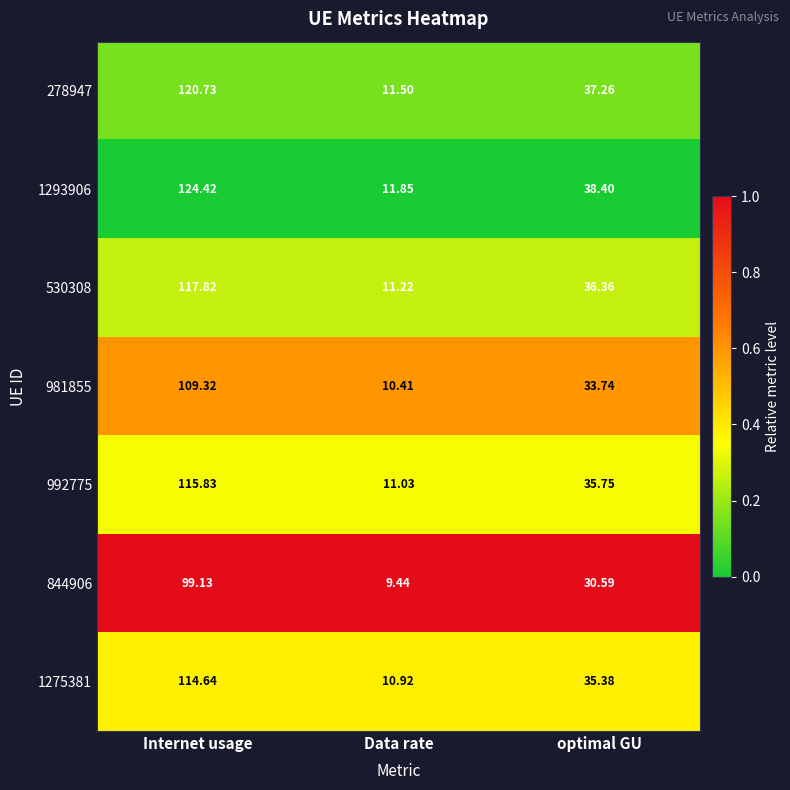

Which series has the largest total across all categories?

1293906